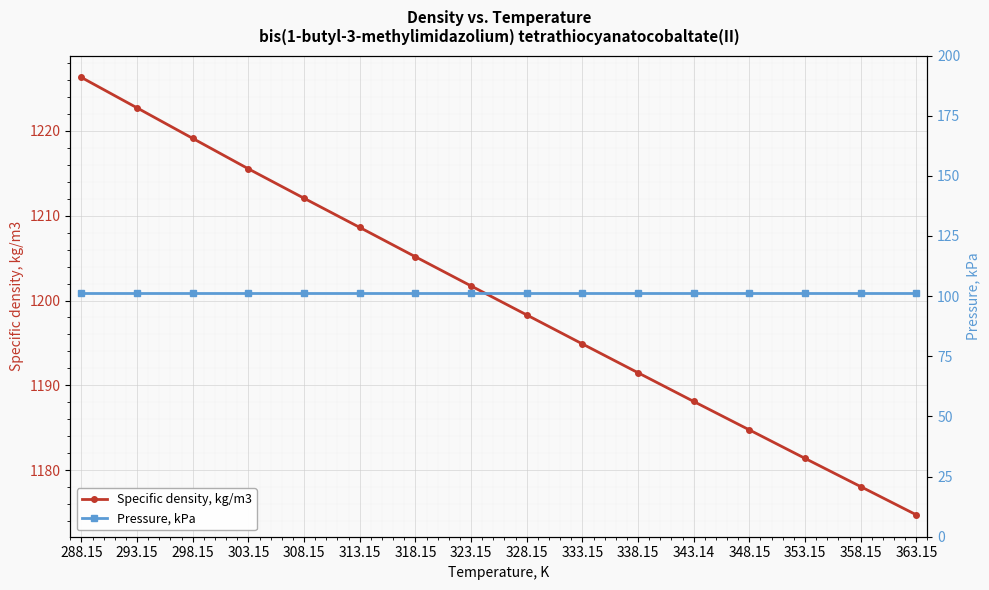

What is the sum of the Pressure, kPa values at 328.15 and 288.15?

202.7